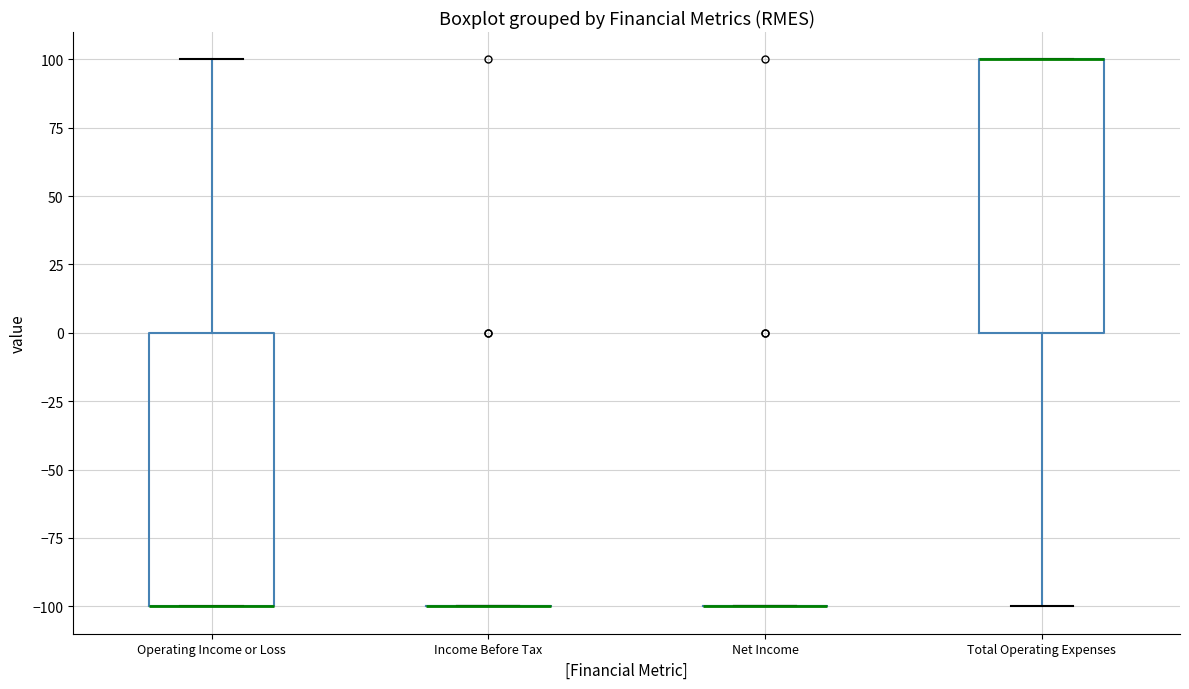

Reading left to right, read every box against the y-axis: the position of its median line, the range the box covers, and the ends of its whiskers. The values are not printed on the chart, so give them approximately, as read against the axis.

Operating Income or Loss: median -100 (drawn on the box's lower edge), box -100 to 0, whiskers -100 to 100
Income Before Tax: box collapsed to a line at -100, whiskers -100 to -100
Net Income: box collapsed to a line at -100, whiskers -100 to -100
Total Operating Expenses: median 100 (drawn on the box's upper edge), box 0 to 100, whiskers -100 to 100